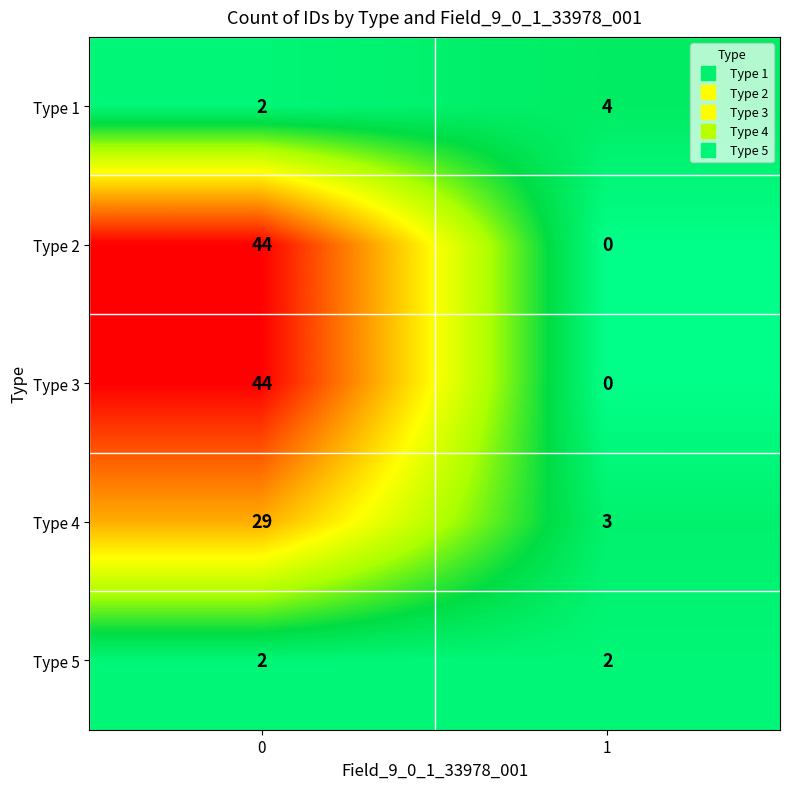

Reading left to right, what are all the values shown in this chart?

Type 1: 0=2	1=4
Type 2: 0=44	1=0
Type 3: 0=44	1=0
Type 4: 0=29	1=3
Type 5: 0=2	1=2